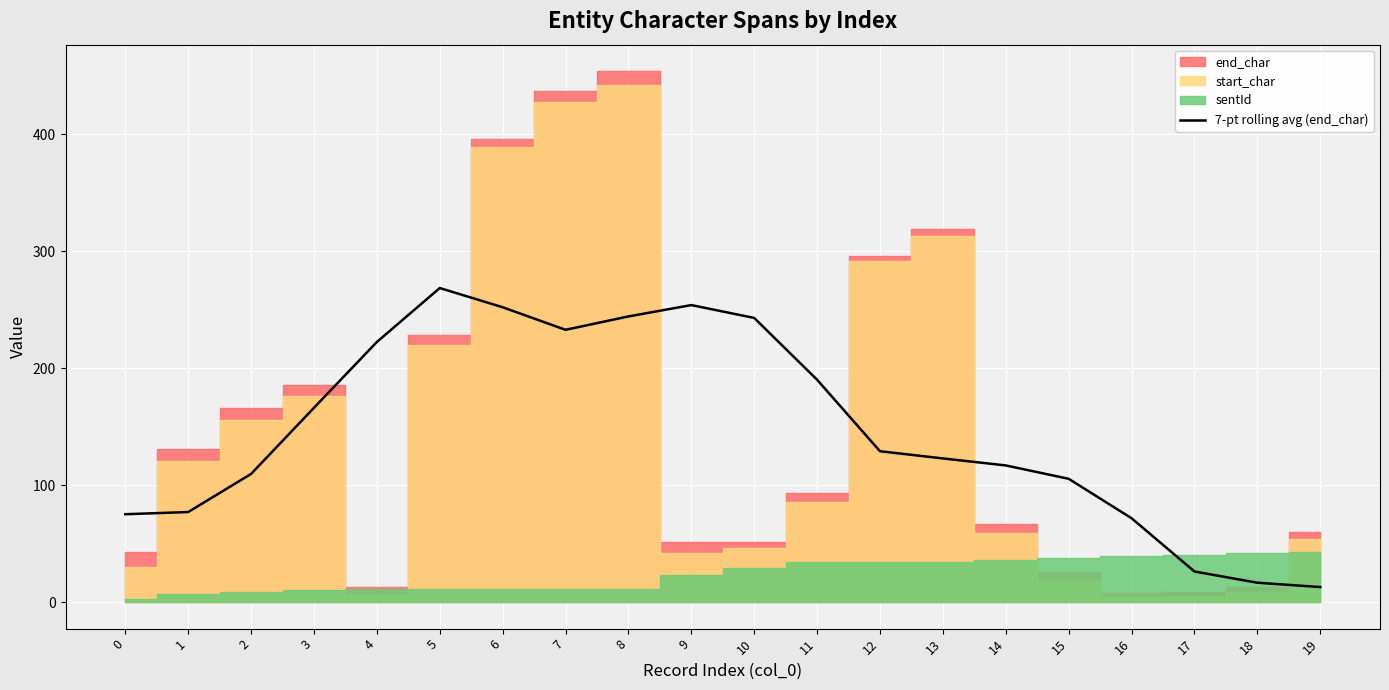

How many points are higher than both their immediate neighbors (excluding endpoints)?

2